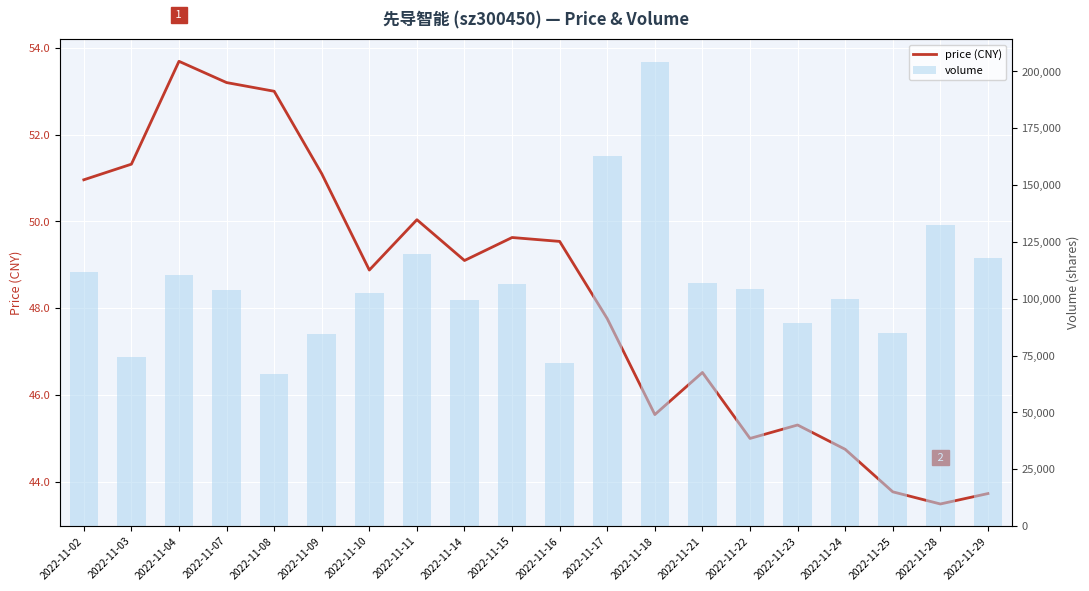

What is the maximum value shown in the chart?

204005.0